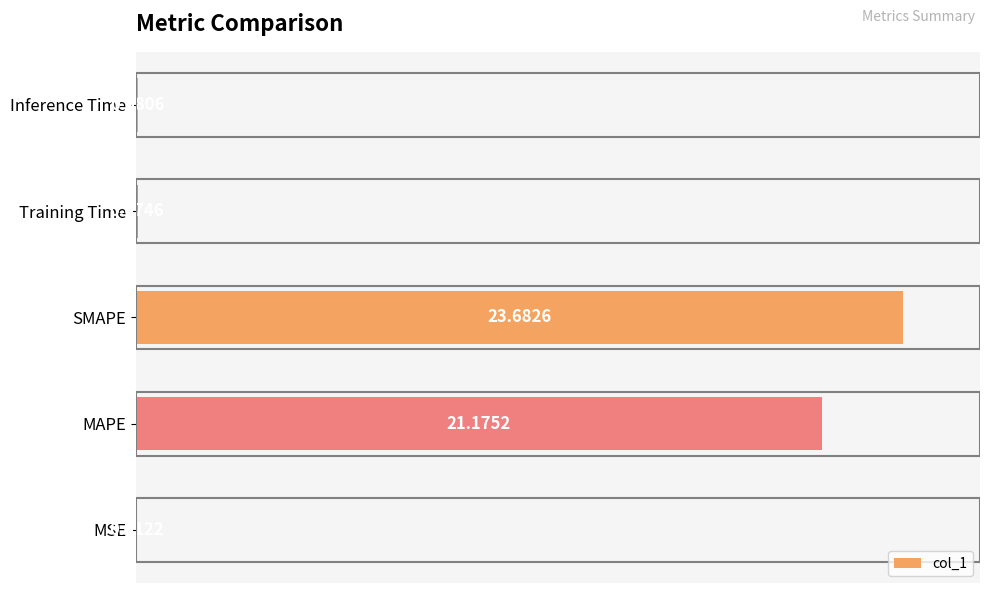

Where is the data nearest to the value 11?

MAPE